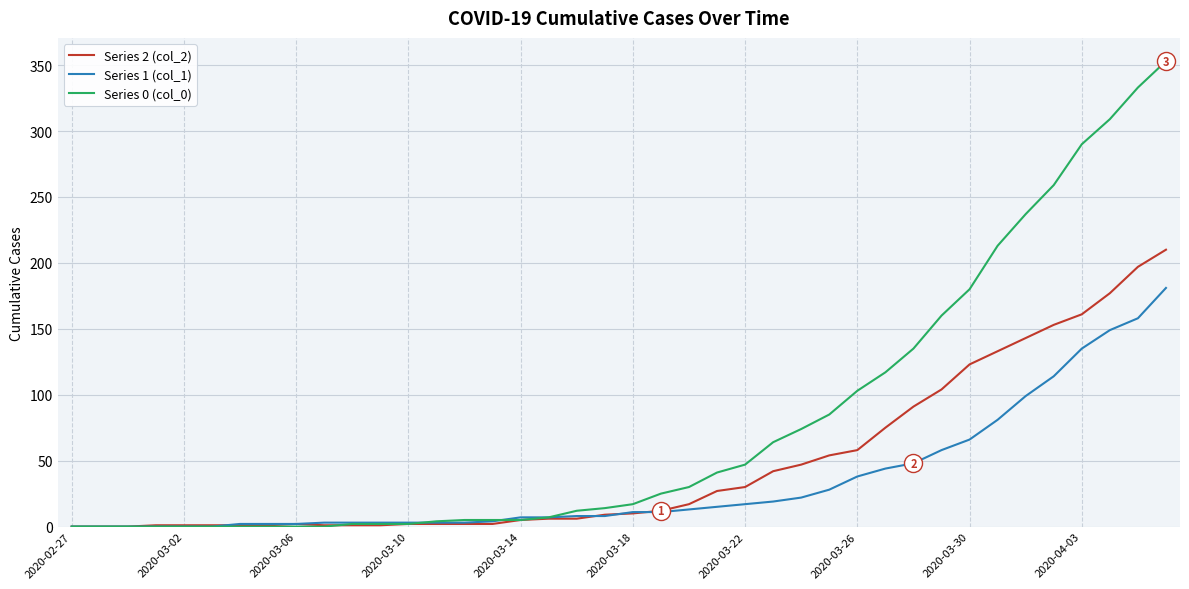

Rank the series by their average value, from highest to lowest.

Series 0 (col_0), Series 2 (col_2), Series 1 (col_1)